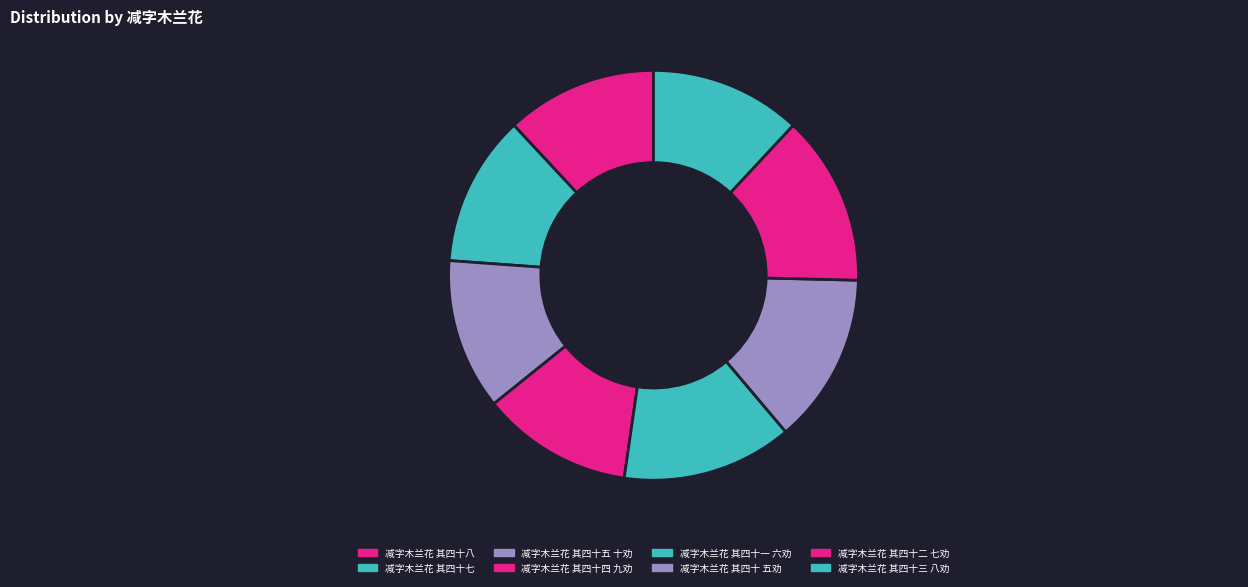

Is there any slice that represents more than half of the pie?

No